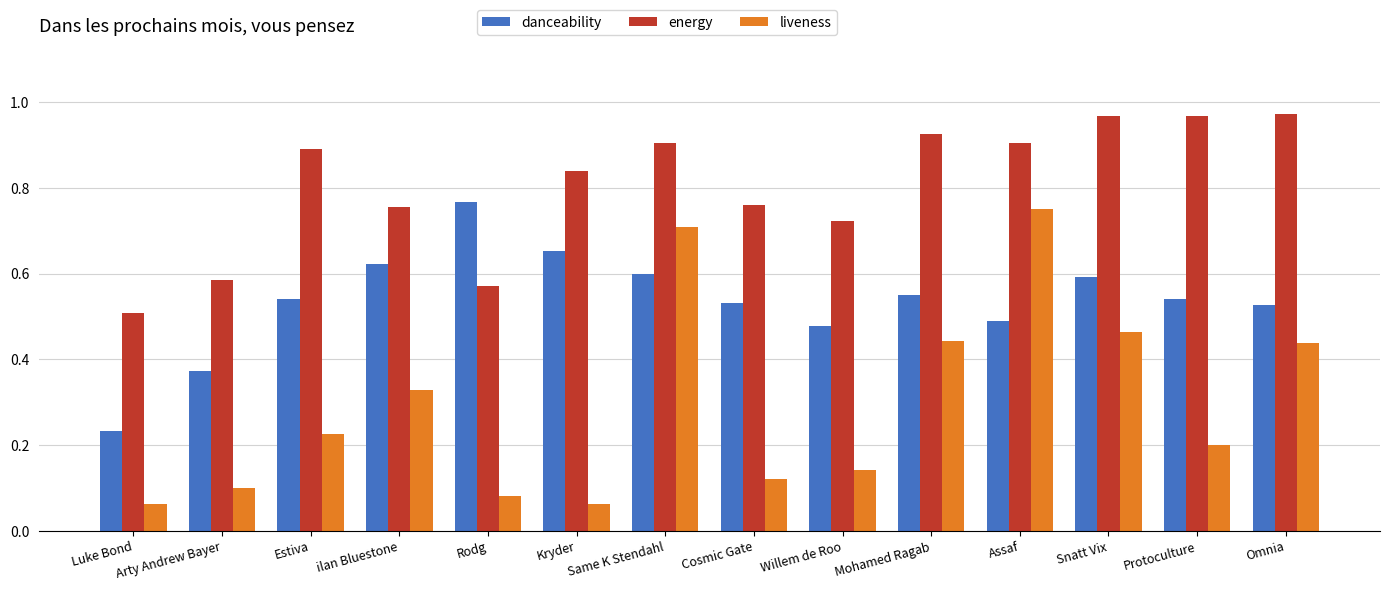

How many groups of bars are there?

14